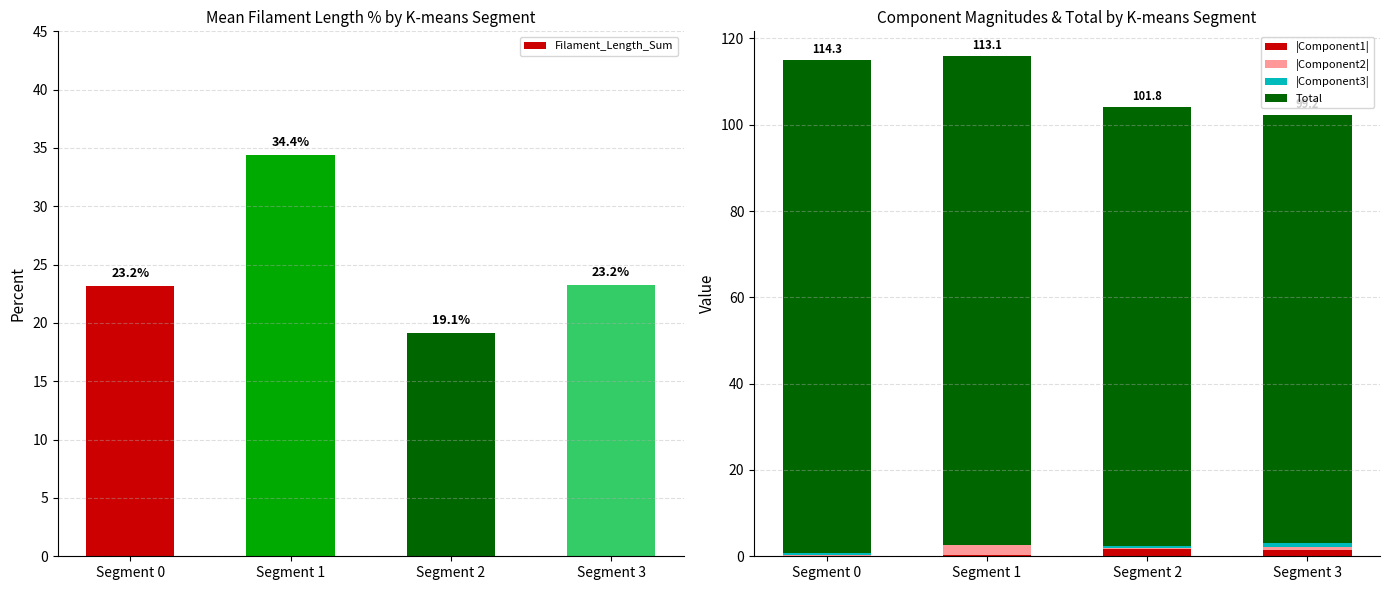

Reading left to right, what are all the values shown in this chart?

Filament_Length_Sum: 23.2	34.4	19.1	23.2
|Component1|: 0.0	0.3	1.6	1.5
|Component2|: 0.2	2.3	0.3	0.6
|Component3|: 0.5	0.1	0.3	0.8
Total: 114.3	113.1	101.8	99.2